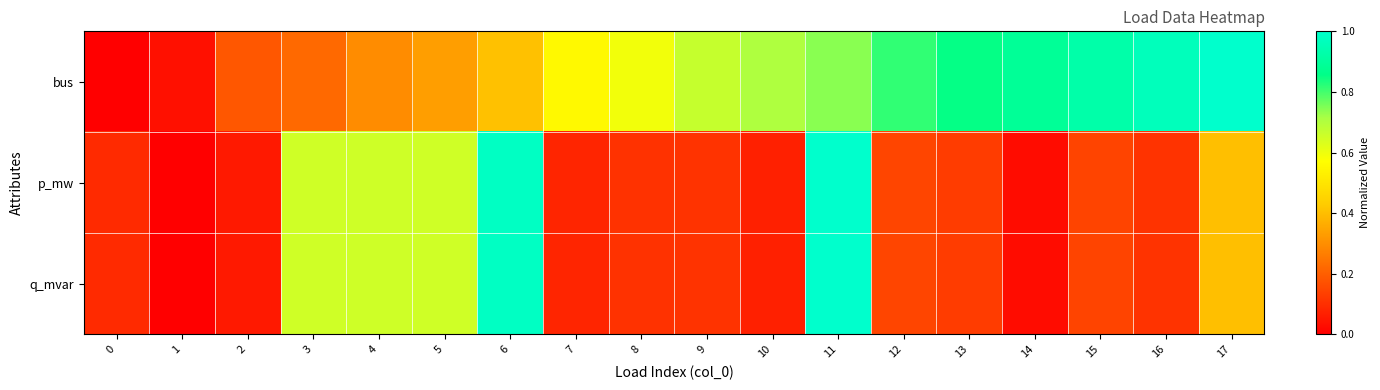

At which category is the sum across all series the highest?

11